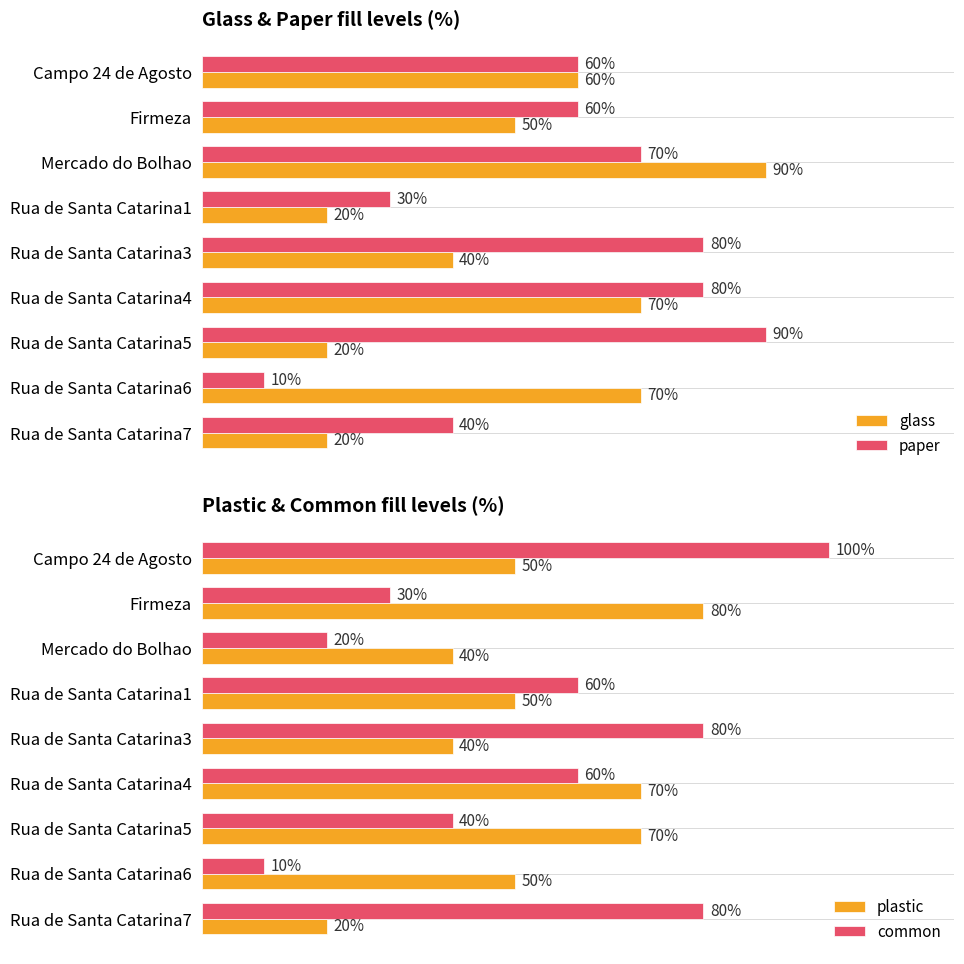

Does the chart contain any negative values?

No